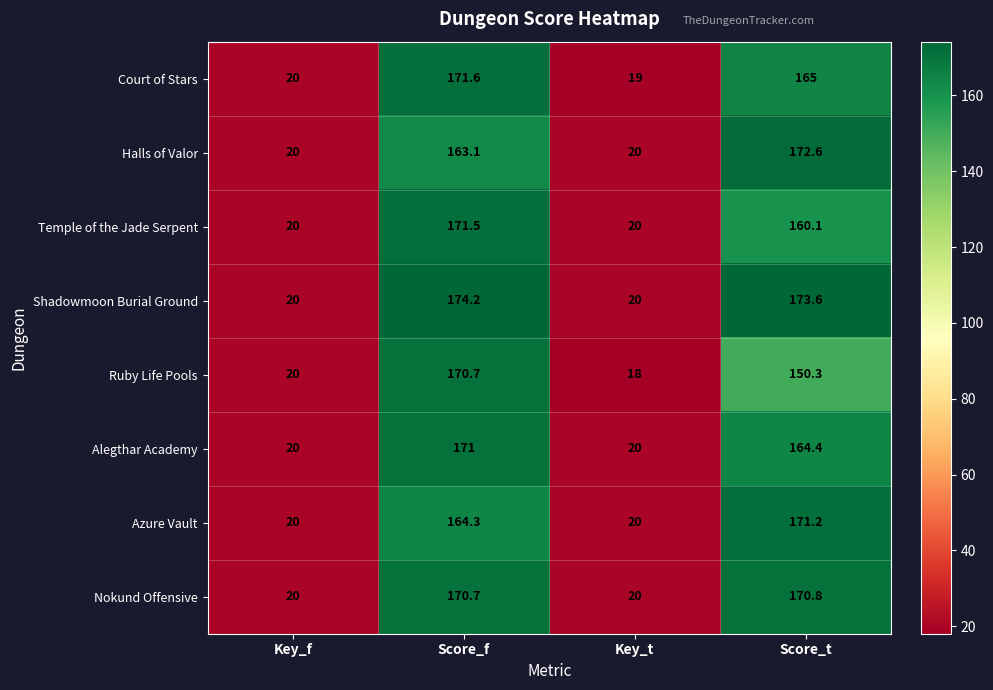

Rank the series at Score_t from lowest to highest value.

Ruby Life Pools, Temple of the Jade Serpent, Alegthar Academy, Court of Stars, Nokund Offensive, Azure Vault, Halls of Valor, Shadowmoon Burial Ground